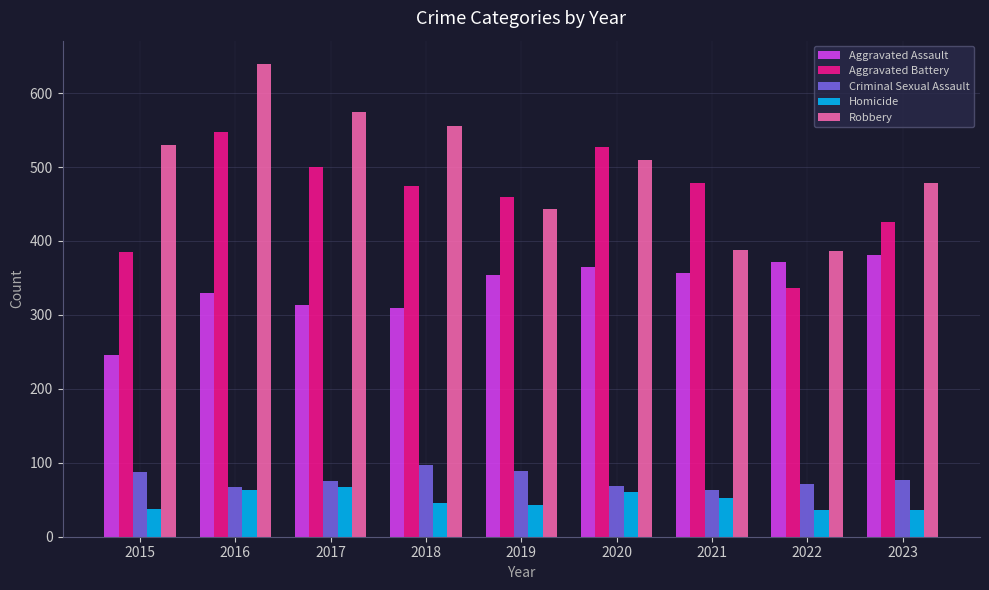

What is the approximate value of Aggravated Assault at 2022?

371